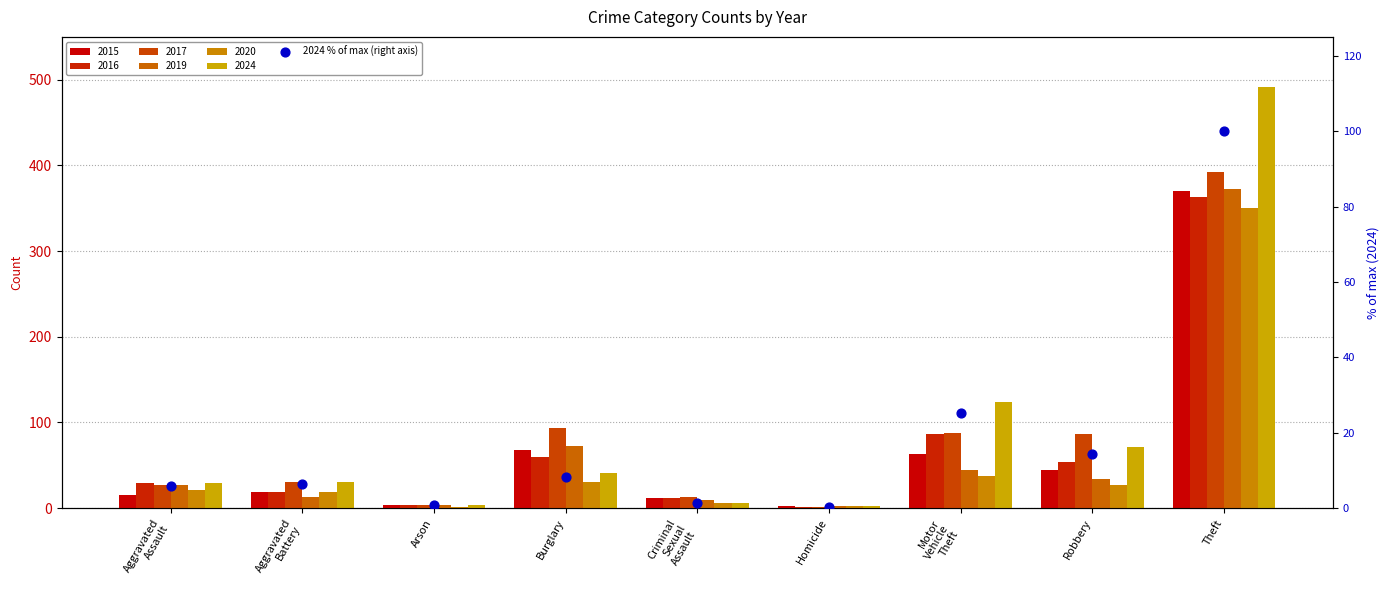

What is the change in value from Burglary to Motor
Vehicle
Theft?

+16.9